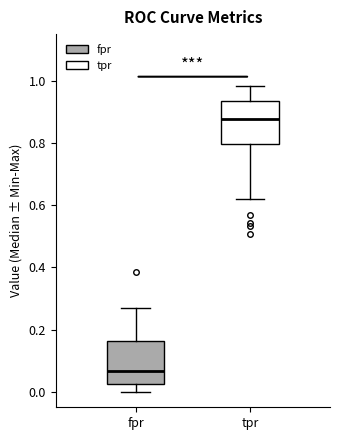

Which box's median line is the highest?

tpr